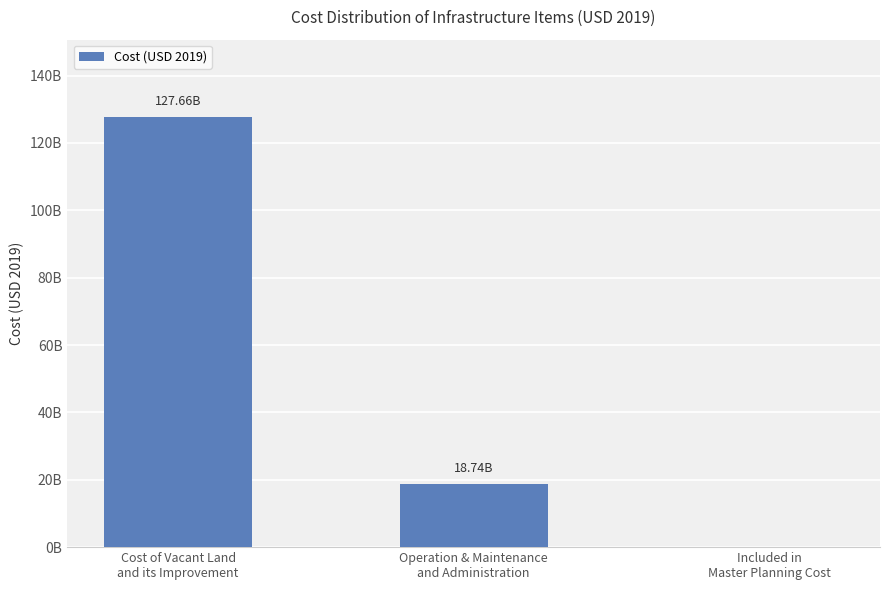

Are the bars horizontal?

No